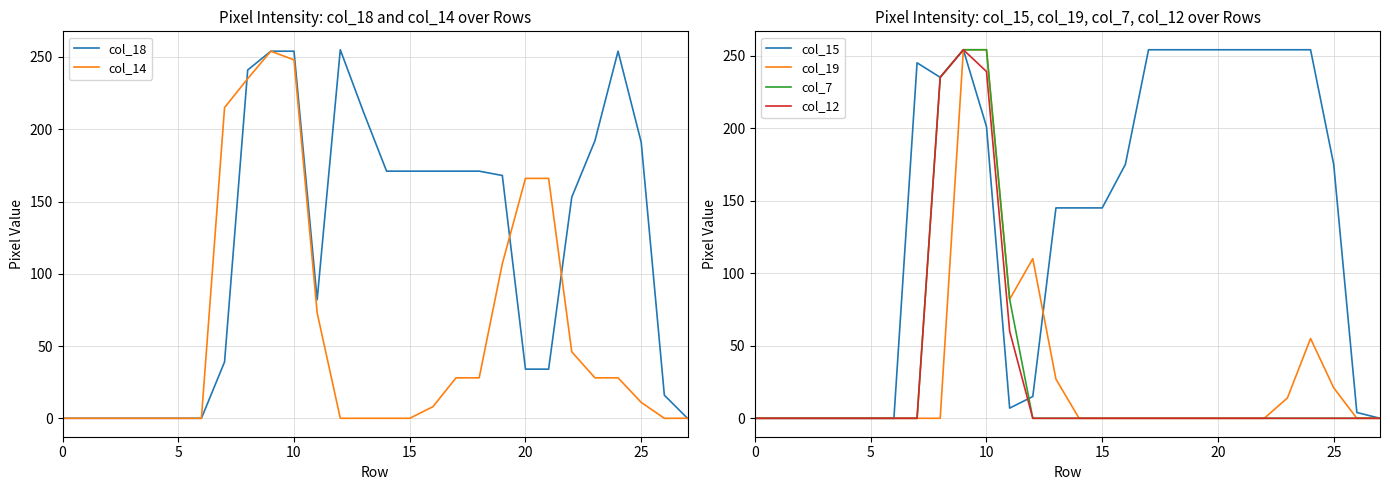

How many data points in col_12 are above 0?

4